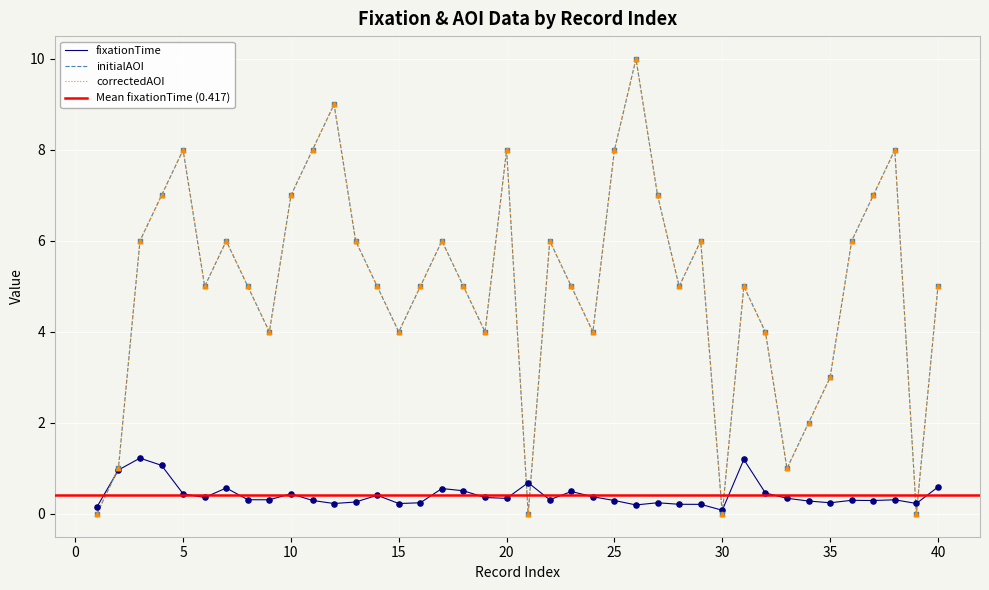

At which category is the sum across all series the highest?

26